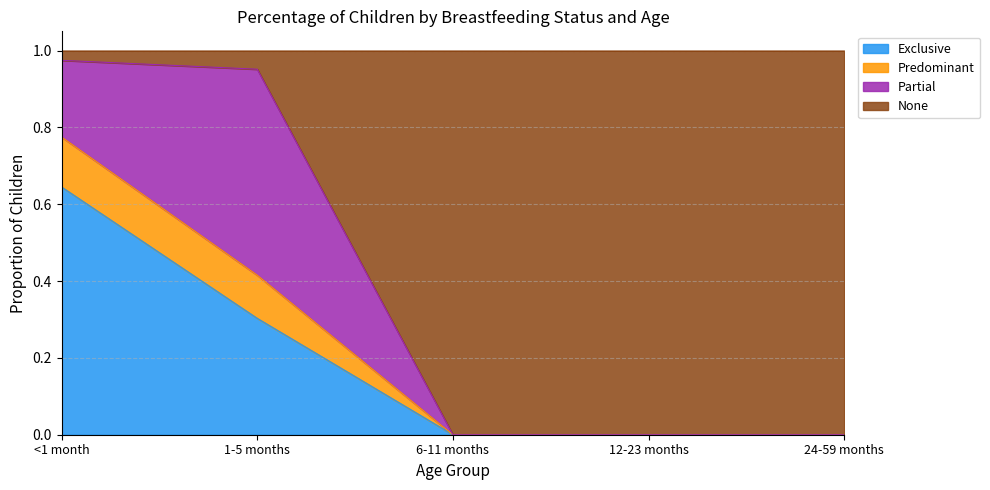

Rank the categories by Exclusive value from lowest to highest.

6-11 months, 12-23 months, 24-59 months, 1-5 months, <1 month